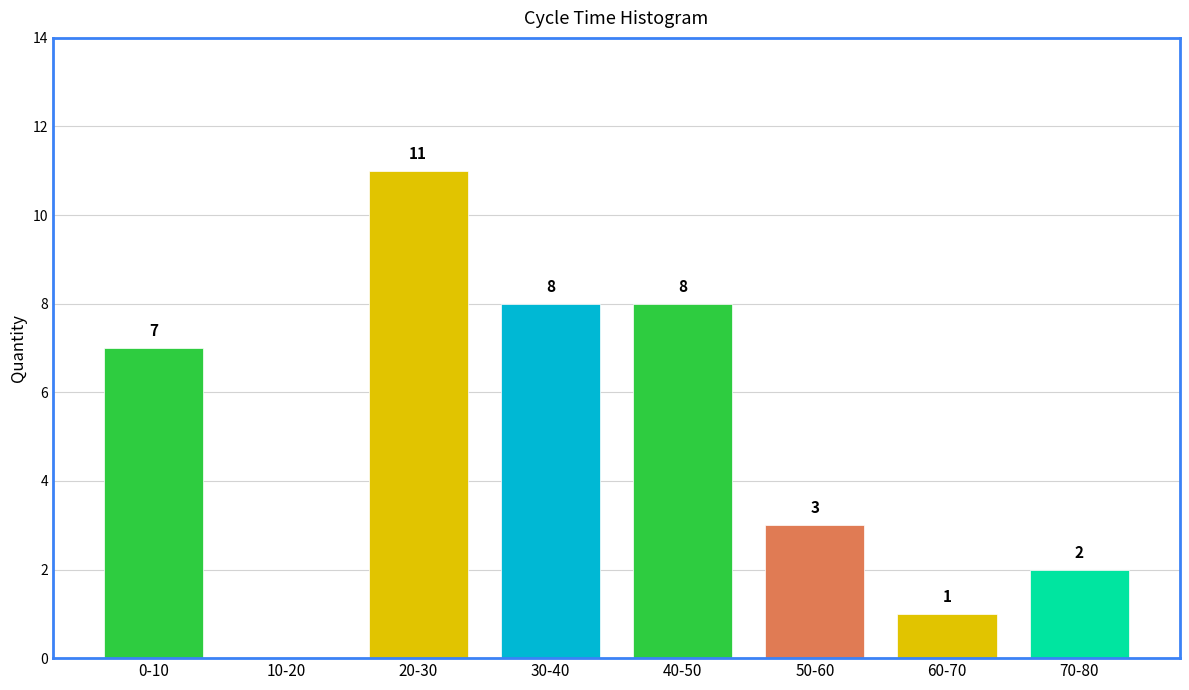

Reading left to right, transcribe all the data shown in this chart.

0-10=7	10-20=0	20-30=11	30-40=8	40-50=8	50-60=3	60-70=1	70-80=2